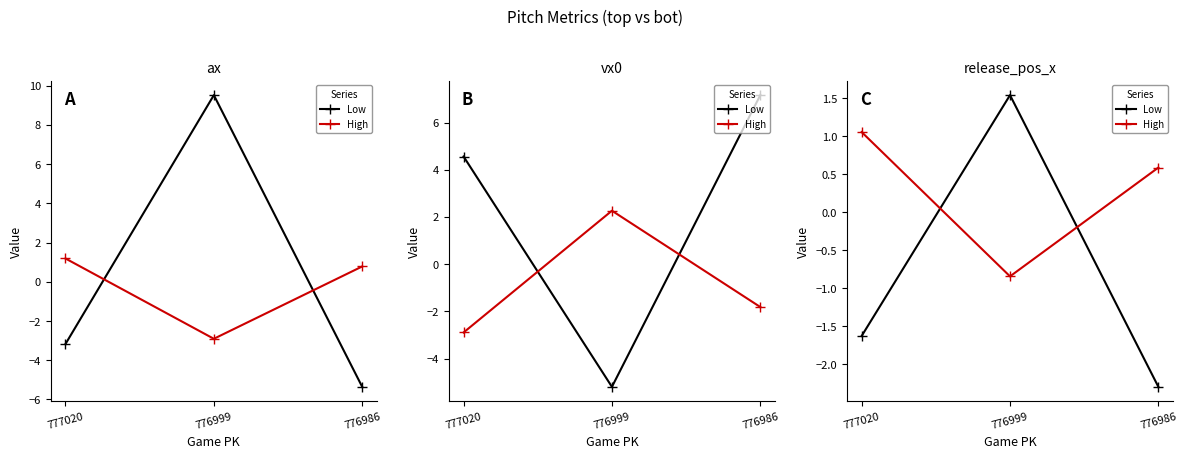

The value of Low at 776999 is 1.5. True or false?

True